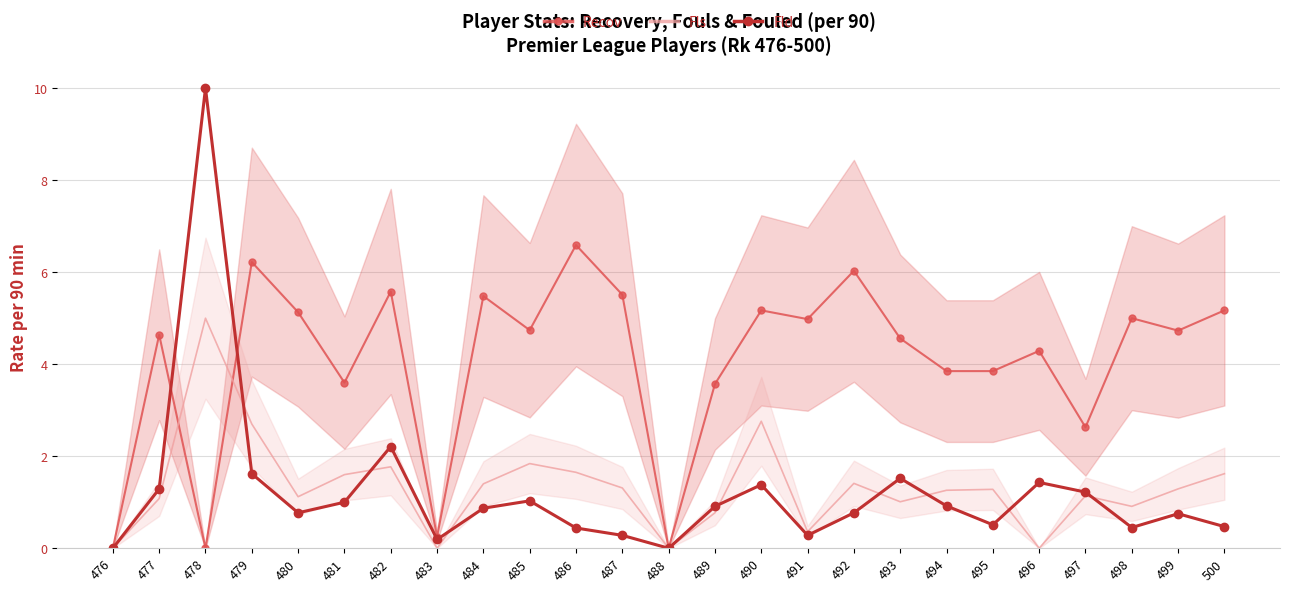

What is the difference between the second highest and minimum values in the Fls series?

2.8